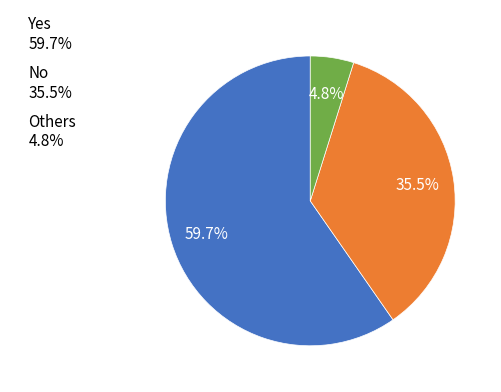

Which has a higher value, No 35.5% or Yes 59.7%?

Yes 59.7%